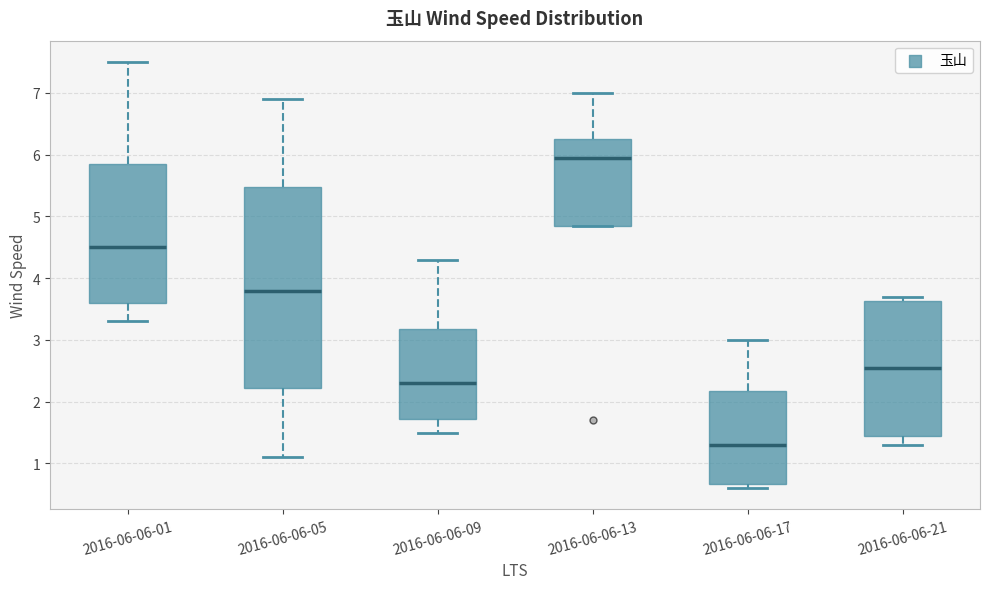

Comparing the boxes themselves (not the whiskers), which one is the tallest?

2016-06-06-05